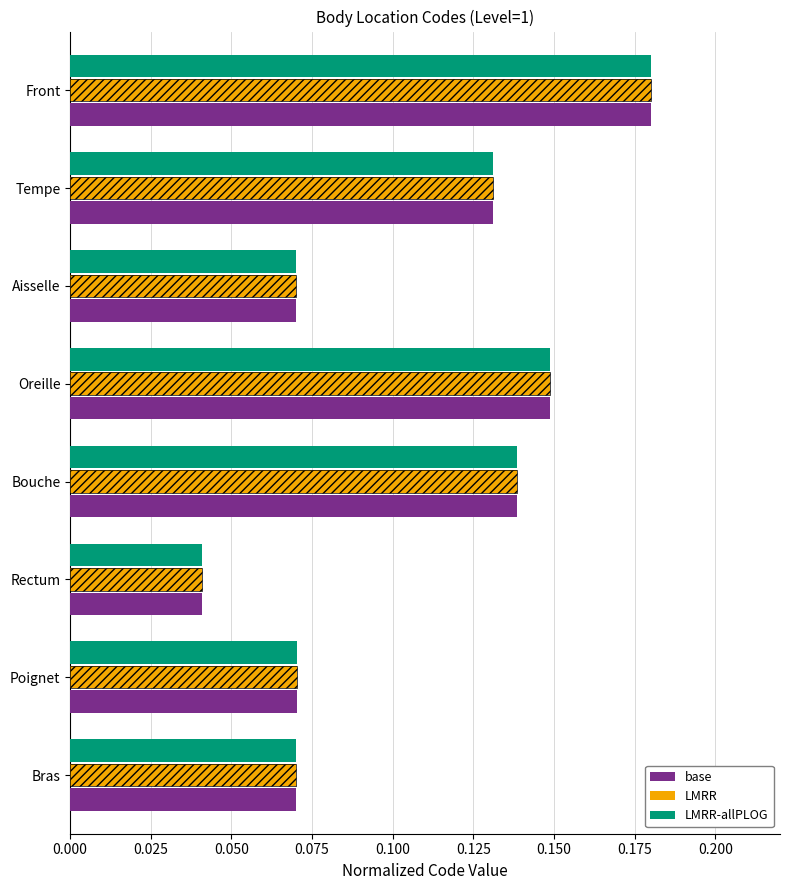

What is the difference between the second highest and minimum values in the LMRR-allPLOG series?

0.1